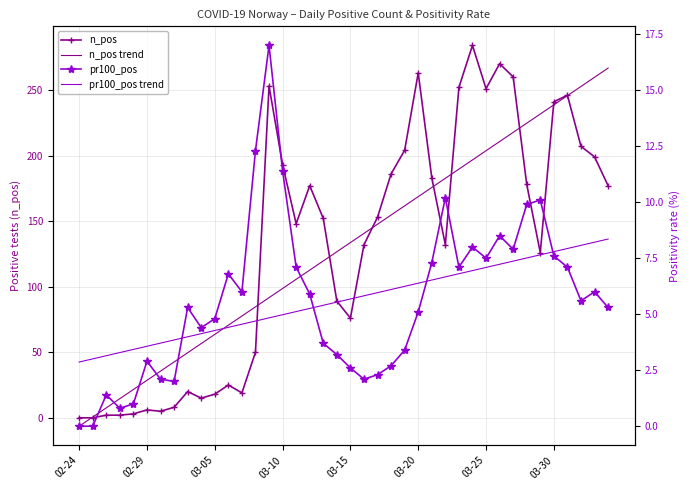

Reading left to right, list all the values displayed in this chart.

n_pos: 0.0	0.0	2.0	2.0	3.0	6.0	5.0	8.0	20.0	15.0	18.0	25.0	19.0	50.0	253.0	193.0	148.0	177.0	152.0	89.0	76.0	132.0	153.0	186.0	204.0	263.0	183.0	132.0	252.0	284.0	251.0	270.0	260.0	178.0	126.0	241.0	246.0	207.0	199.0	177.0
n_pos trend: -6.4	0.6	7.6	14.6	21.6	28.6	35.6	42.6	49.6	56.6	63.6	70.6	77.6	84.6	91.6	98.6	105.6	112.6	119.6	126.6	133.6	140.6	147.6	154.6	161.6	168.6	175.6	182.6	189.6	196.6	203.7	210.7	217.7	224.7	231.7	238.7	245.7	252.7	259.7	266.7
pr100_pos: 0.0	0.0	1.4	0.8	1.0	2.9	2.1	2.0	5.3	4.4	4.8	6.8	6.0	12.3	17.0	11.4	7.1	5.9	3.7	3.2	2.6	2.1	2.3	2.7	3.4	5.1	7.3	10.2	7.1	8.0	7.5	8.5	7.9	9.9	10.1	7.6	7.1	5.6	6.0	5.3
pr100_pos trend: 2.9	3.0	3.1	3.3	3.4	3.6	3.7	3.9	4.0	4.1	4.3	4.4	4.6	4.7	4.8	5.0	5.1	5.3	5.4	5.5	5.7	5.8	6.0	6.1	6.2	6.4	6.5	6.7	6.8	6.9	7.1	7.2	7.4	7.5	7.7	7.8	7.9	8.1	8.2	8.4